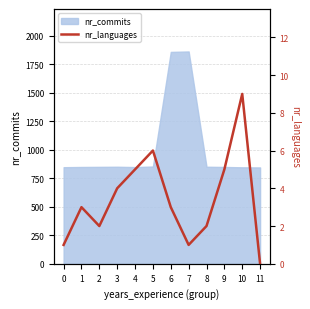

The value of nr_commits at 11 is 1442. True or false?

False